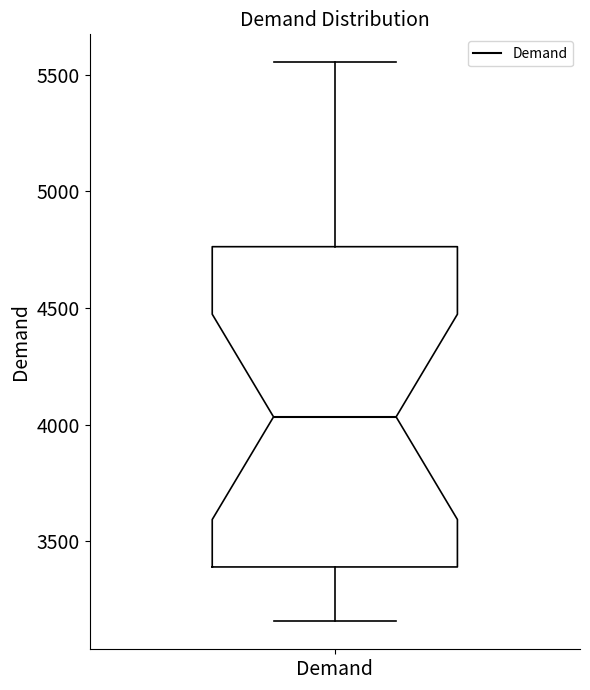

Where is the upper edge of the box for Demand on the y-axis? The values are not printed on the chart, so give them approximately, as read against the axis.

4750